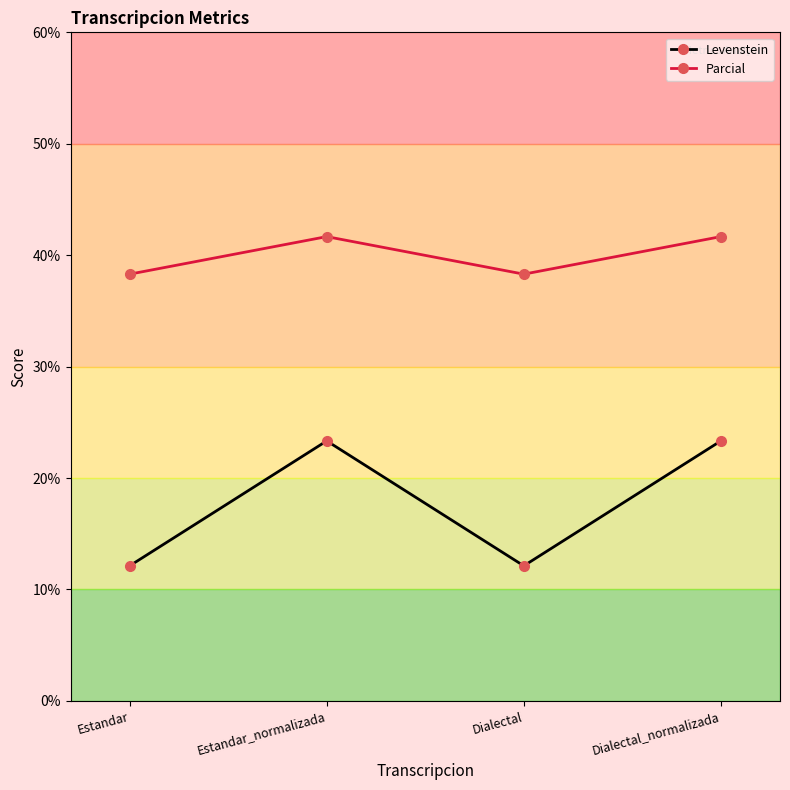

Is it true that Levenstein equals 16.8 at Dialectal?

False